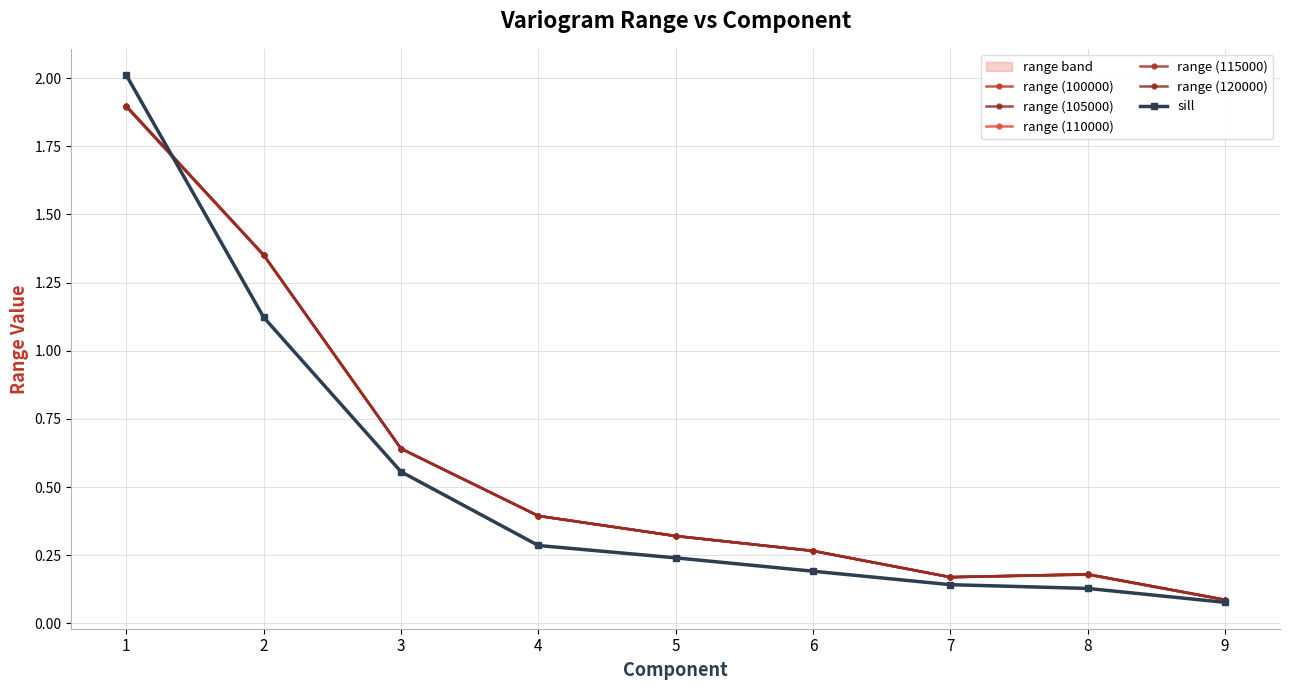

Where is range (110000) nearest to the value 0?

9